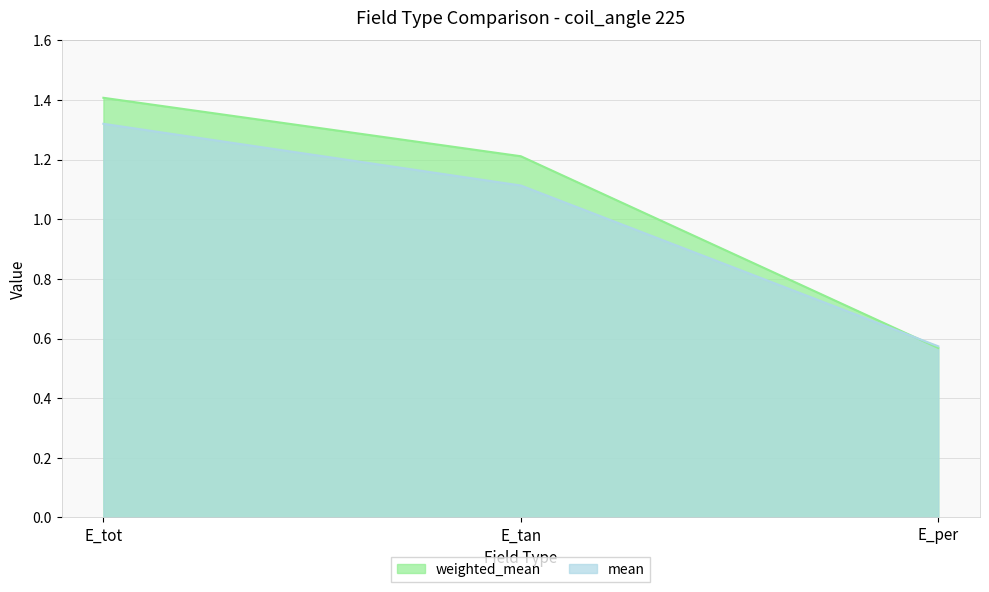

What is the sum of the weighted_mean values at E_tot and E_tan?

2.6